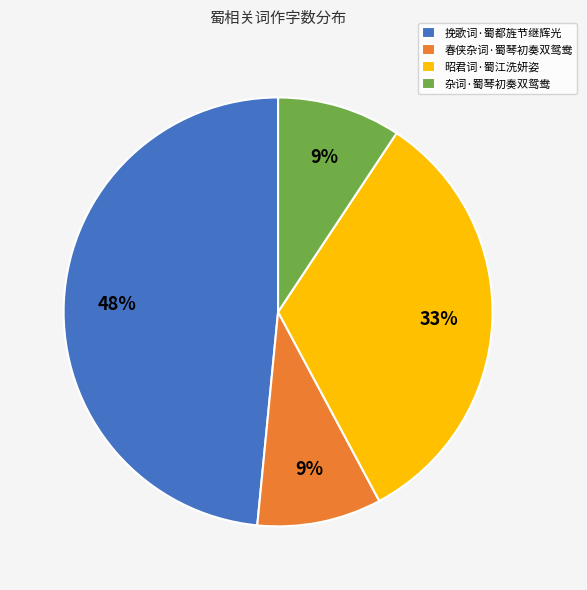

Combined, do 昭君词·蜀江洗妍姿 and 杂词·蜀琴初奏双鸳鸯 account for over 50%?

No